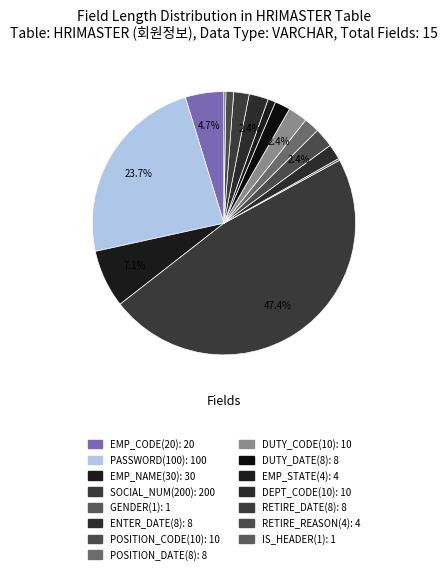

To the nearest percent, what is the combined percentage of IS_HEADER(1) and EMP_CODE(20)?

5%